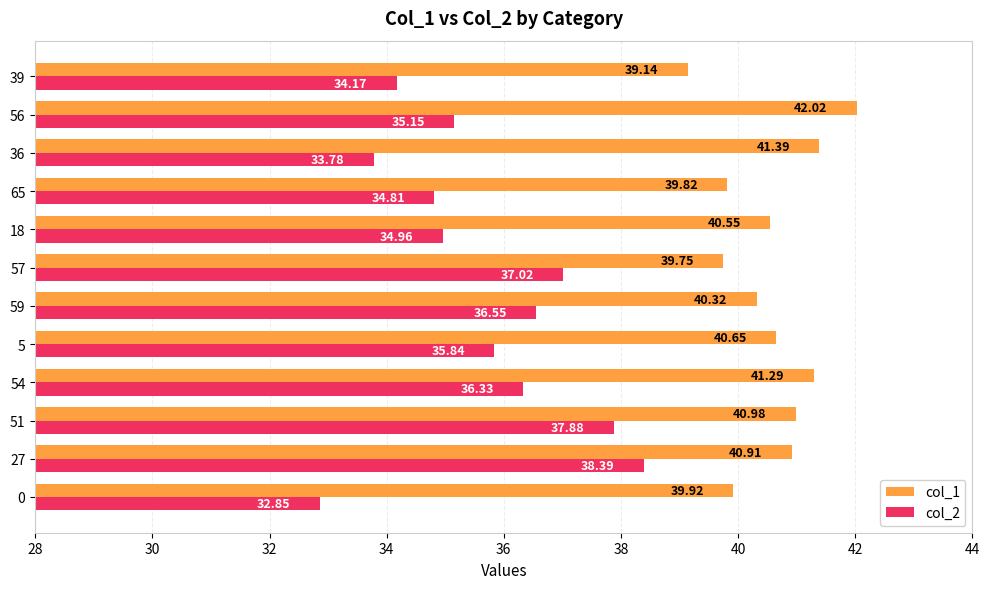

Which series has the largest total across all categories?

col_1